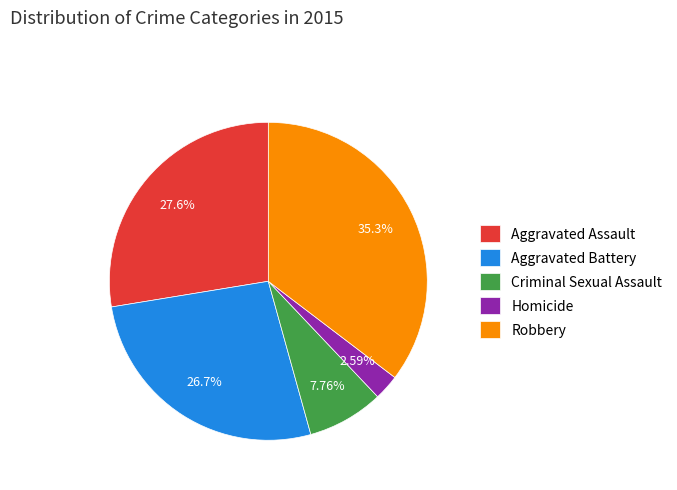

Approximately how many times larger is the value at Aggravated Assault compared to Criminal Sexual Assault?

3.6